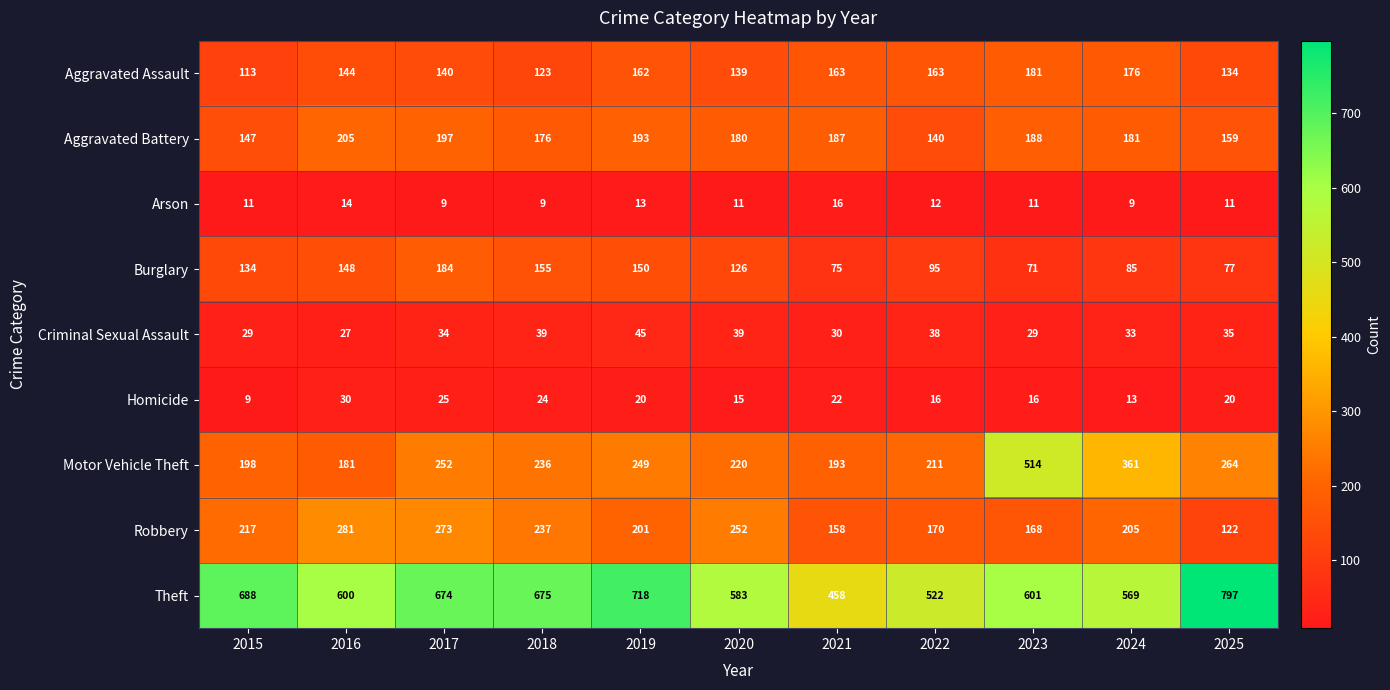

What is the difference between the highest and lowest values at 2016?

586